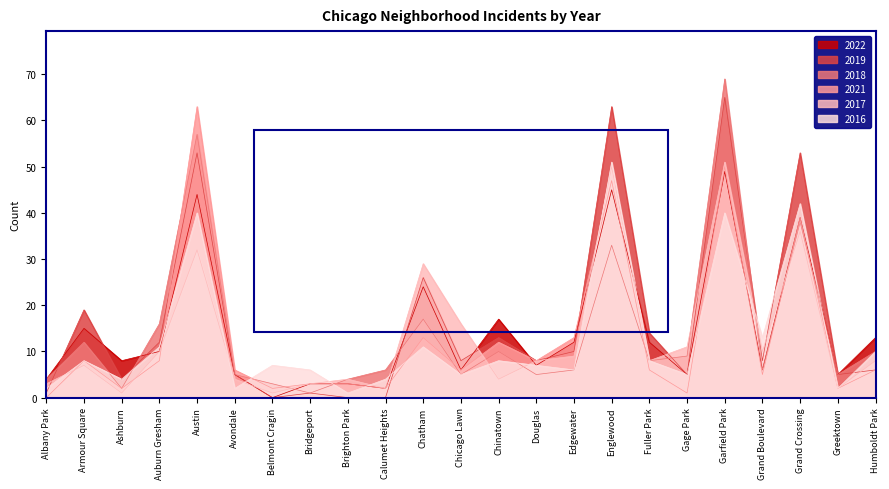

Which series ends up on top after the final intersection of 2018 and 2021?

2018